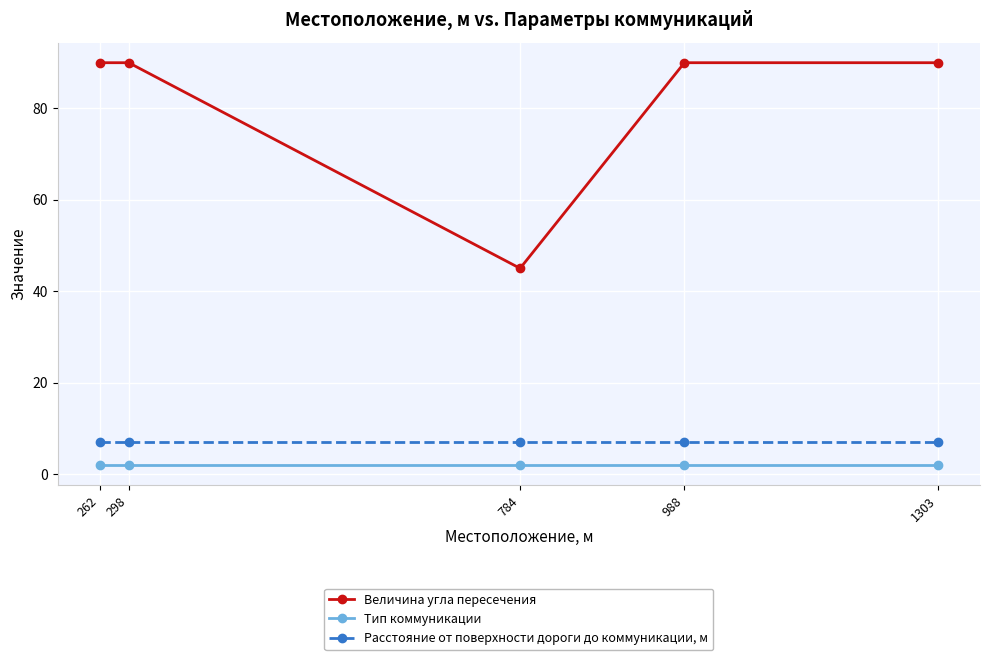

At which category does Величина угла пересечения reach its first local valley?

784